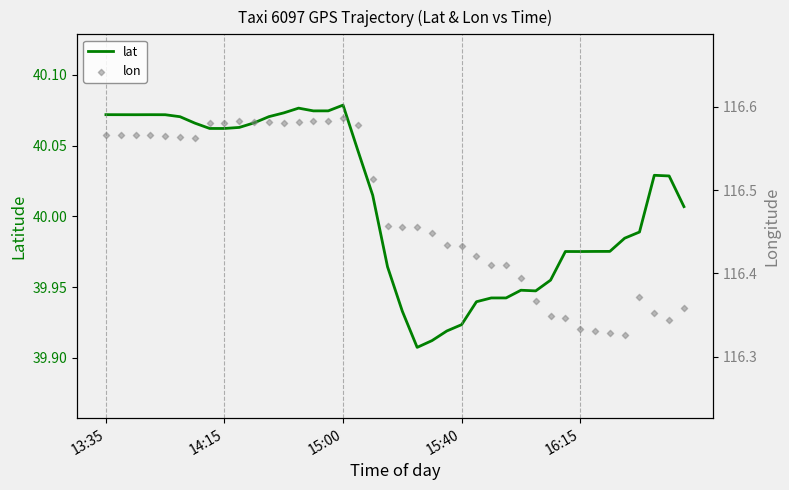

Which series reaches the maximum Y coordinate?

lon